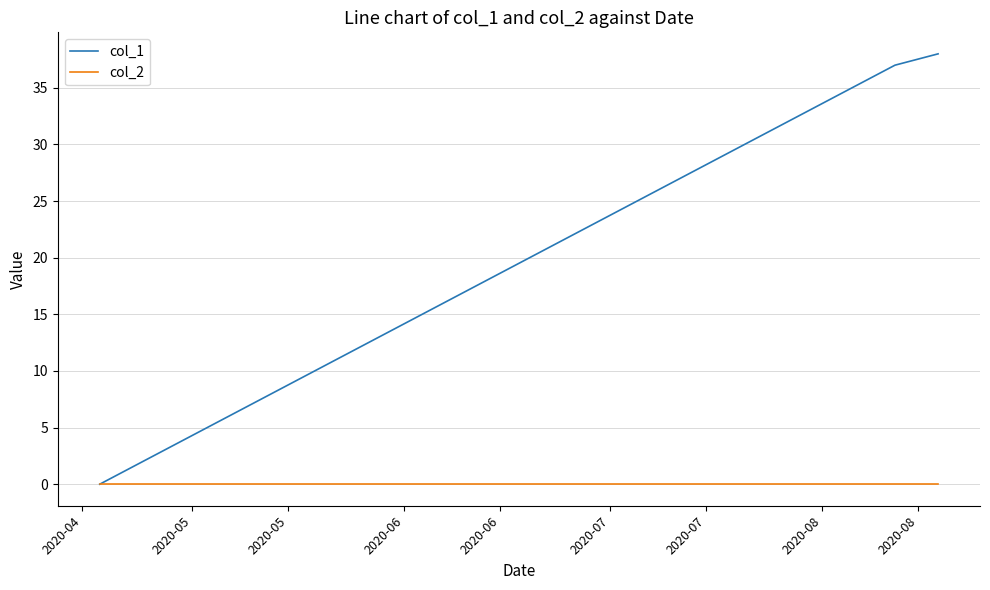

What is the maximum value shown in the chart?

38